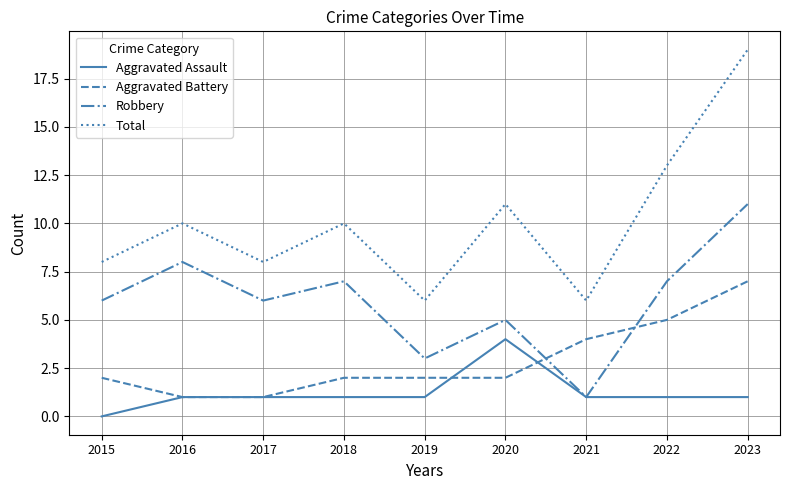

The Aggravated Assault series shows 2 at 2018. True or false?

False